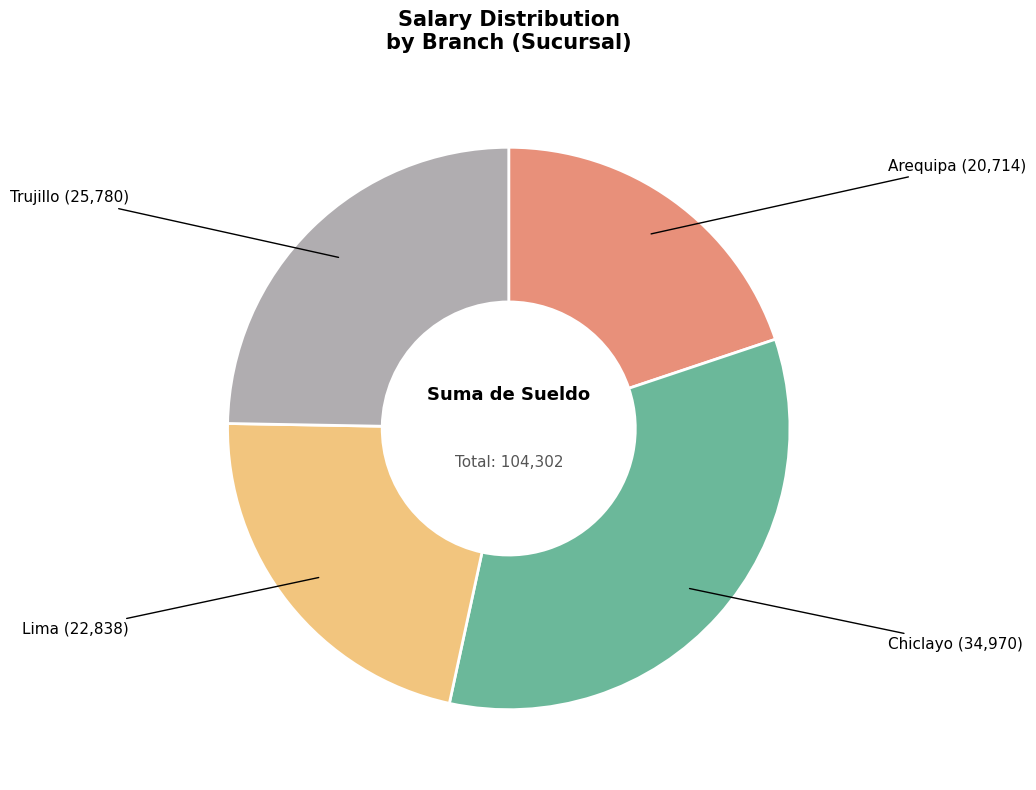

Approximately how many times larger is the value at Lima compared to Chiclayo?

0.7